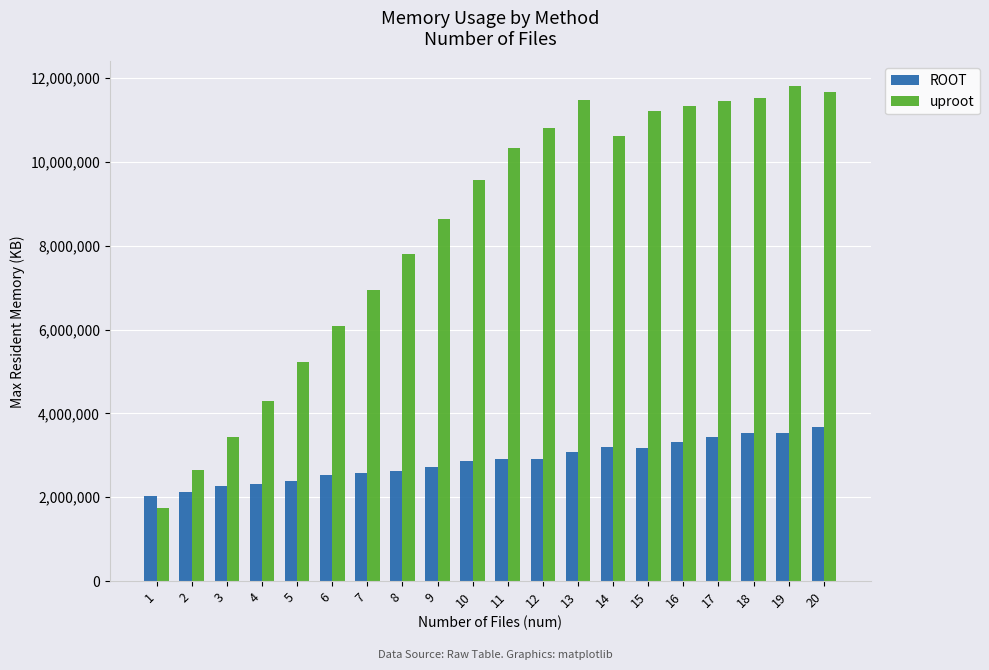

The value of uproot at 9 is 2750506. True or false?

False